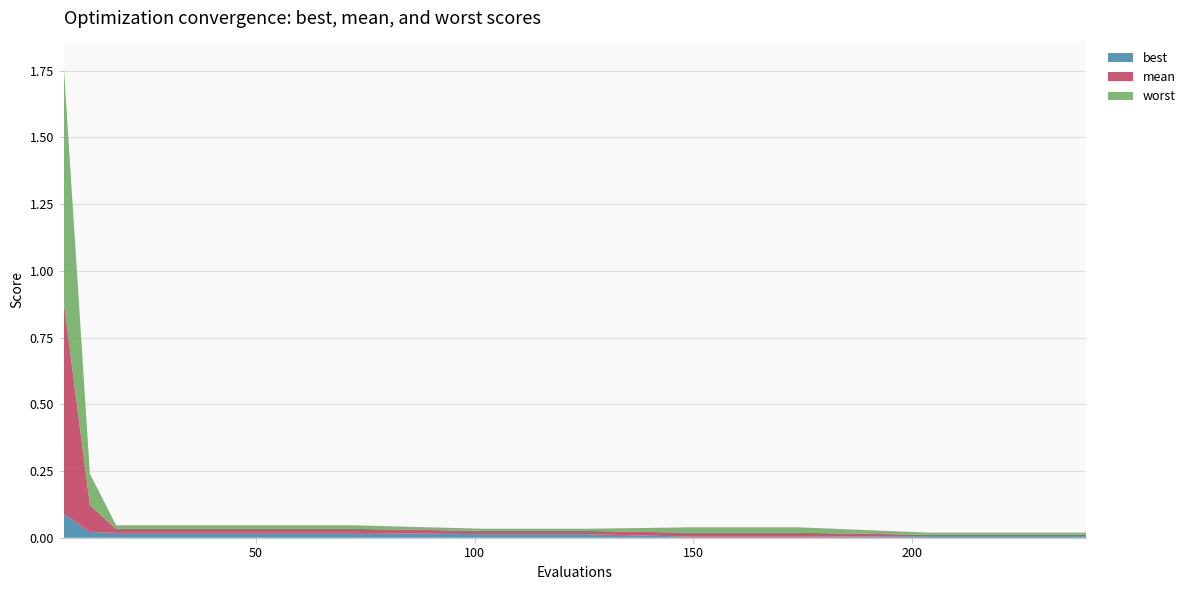

Reading left to right, transcribe all the data shown in this chart.

best: 0.1	0.0	0.0	0.0	0.0	0.0	0.0	0.0	0.0	0.0	0.0	0.0	0.0
mean: 0.9	0.1	0.0	0.0	0.0	0.0	0.0	0.0	0.0	0.0	0.0	0.0	0.0
worst: 1.8	0.2	0.0	0.0	0.0	0.0	0.0	0.0	0.0	0.0	0.0	0.0	0.0